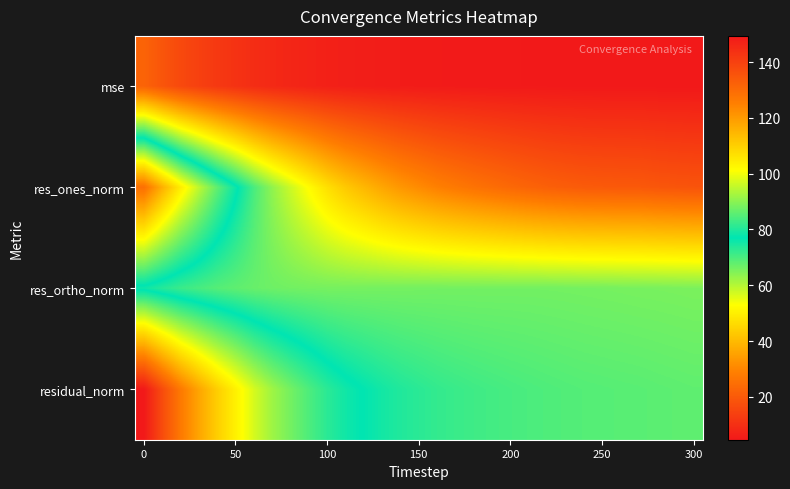

What is the greatest value displayed?

149.4